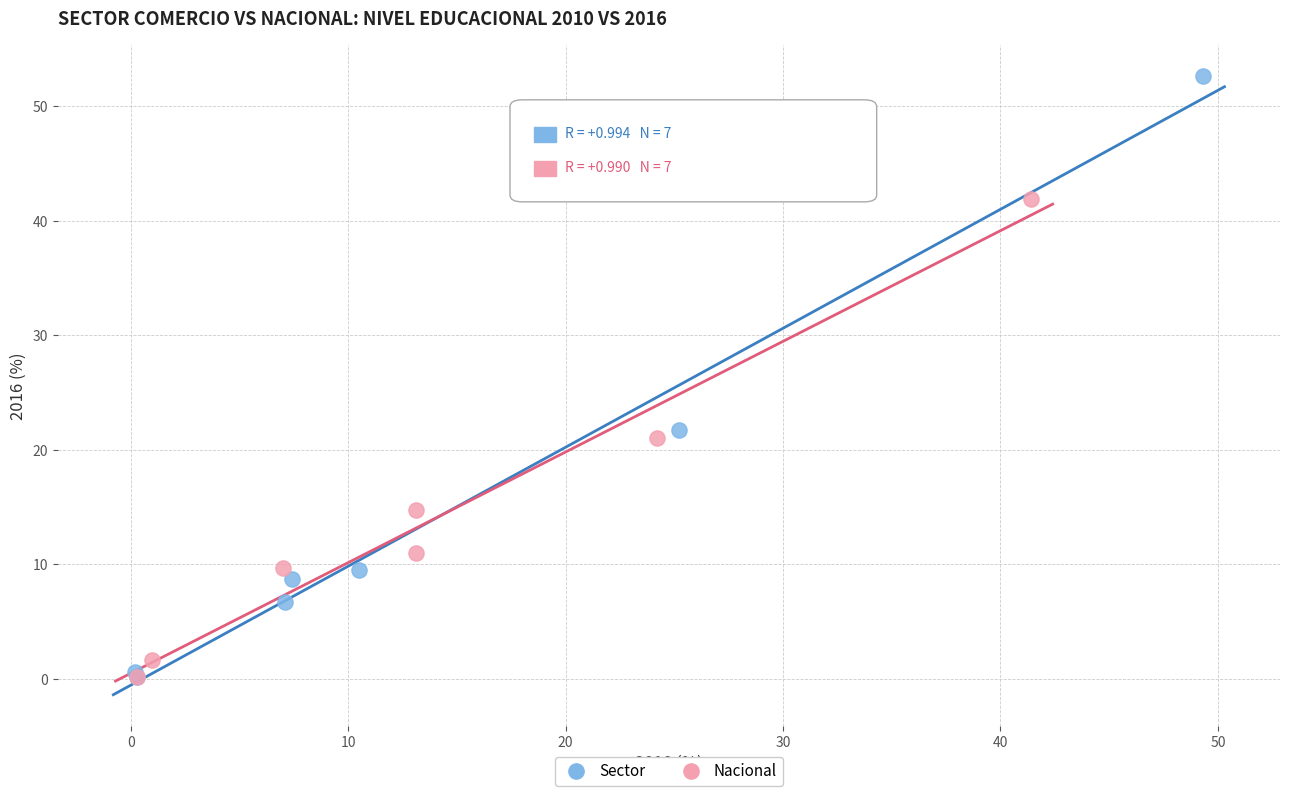

Which series has the widest spread of Y values?

Sector